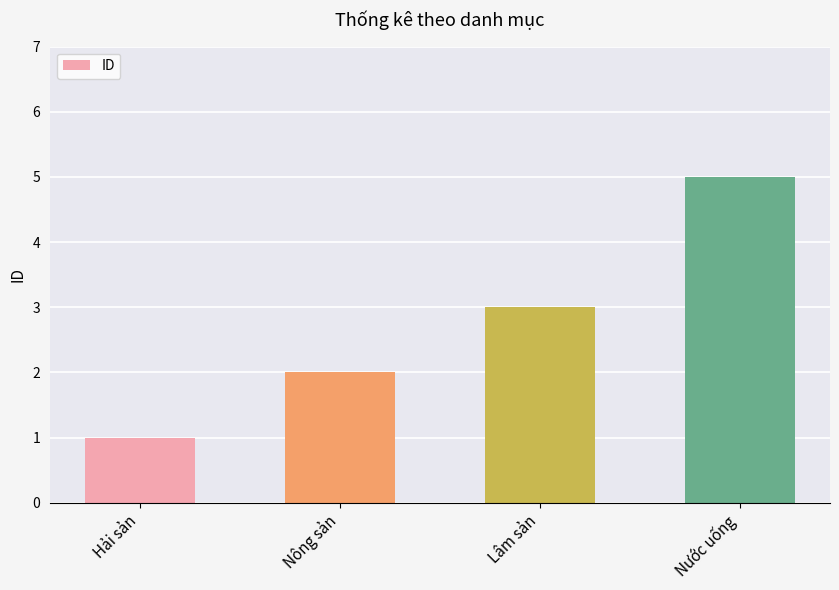

Reading left to right, what are all the values shown in this chart?

1	2	3	5